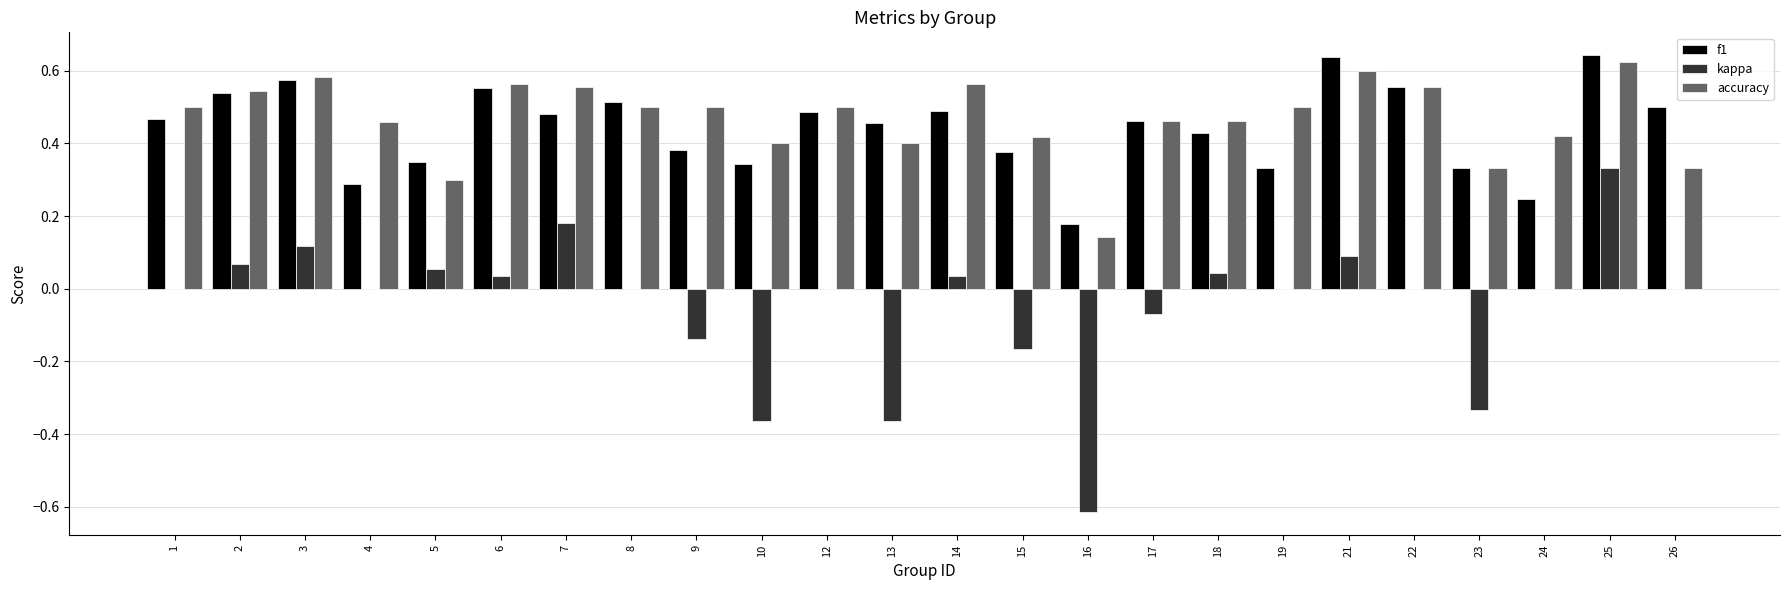

What is the total value across all series at 18?

0.9